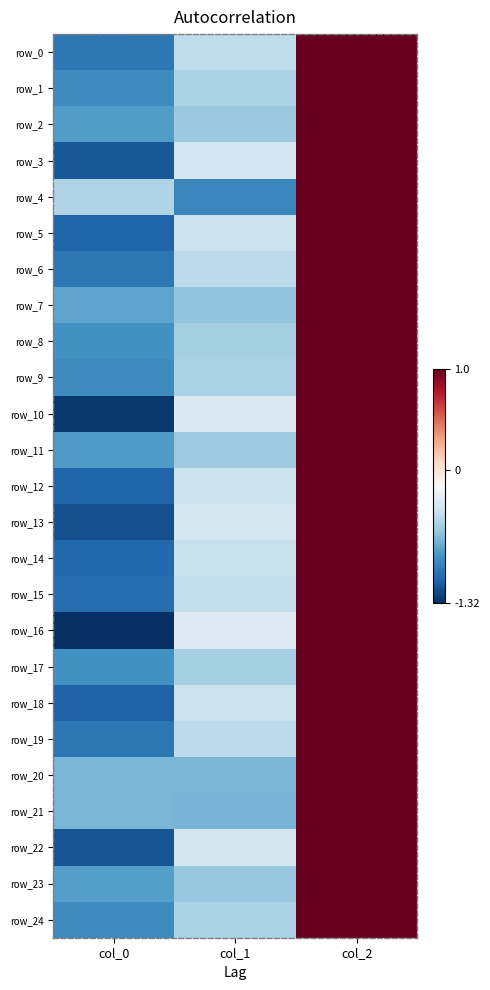

Is it true that row_7 equals 0.4 at col_2?

False